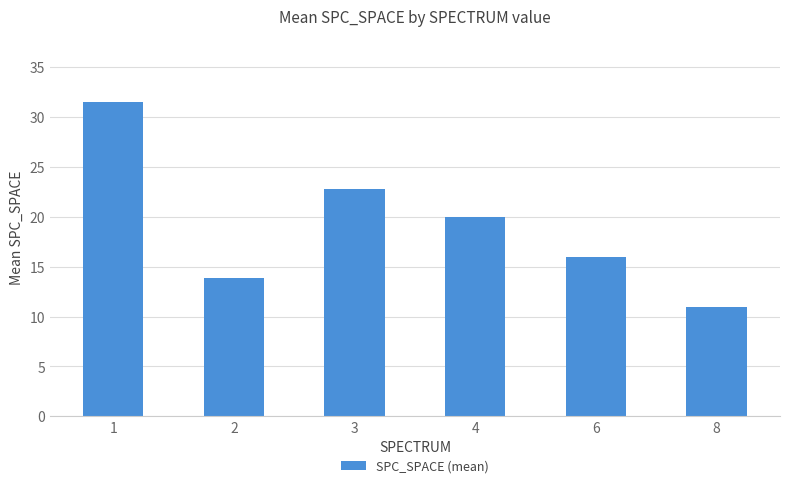

Which category has the highest value across all series?

1